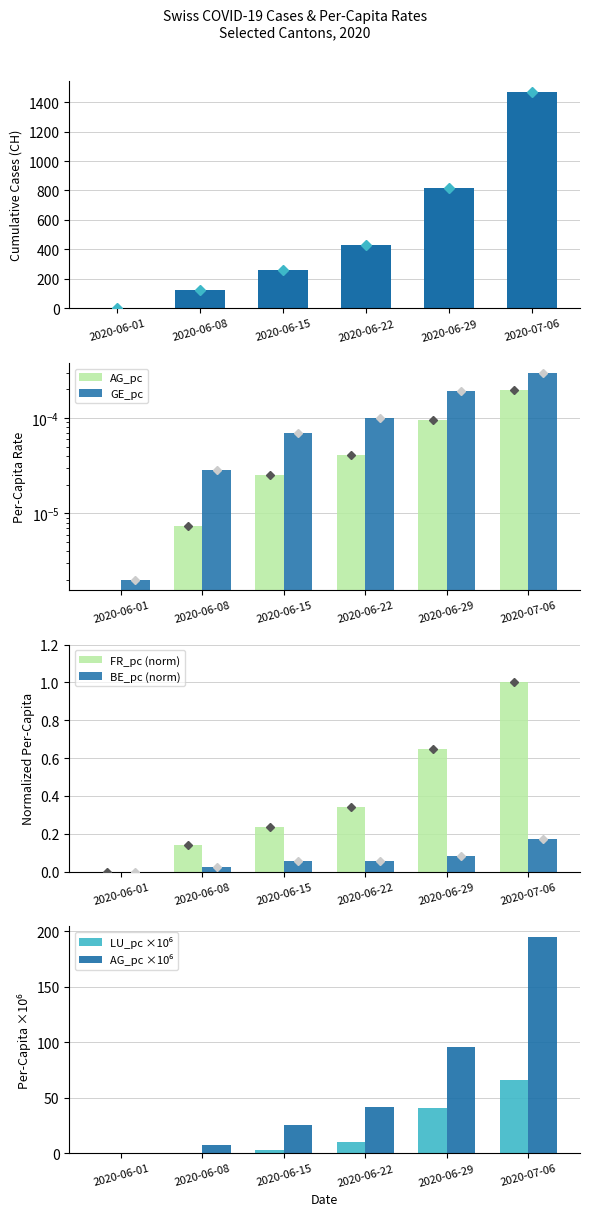

What is the label of the 4th bar from the right?

2020-06-15